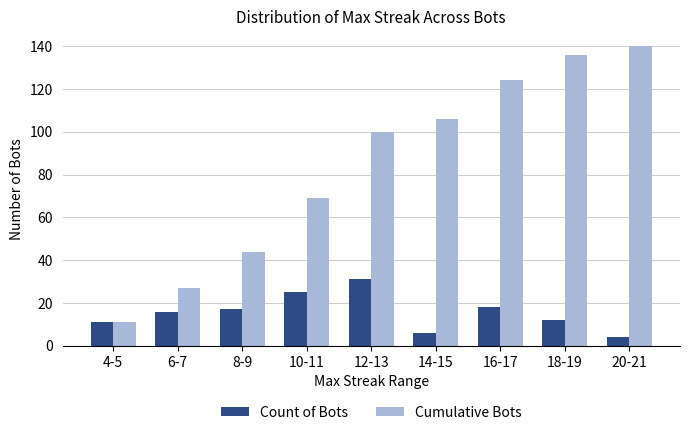

At how many categories does at least one series exceed 139?

1